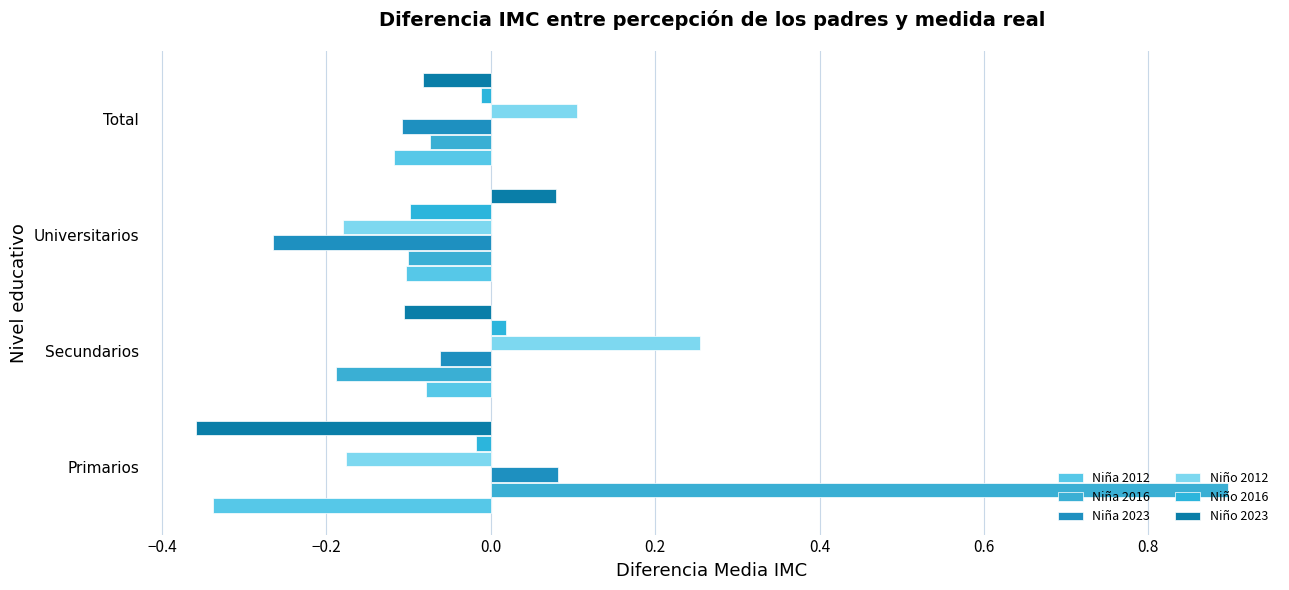

How many negative values does the Niño 2012 series have?

2